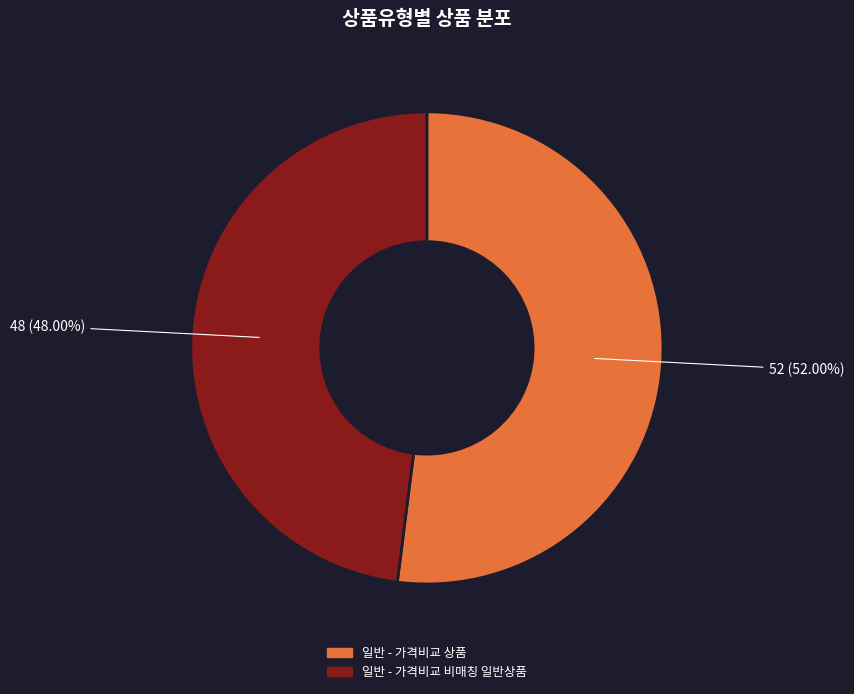

What is the ratio of the value at 일반 - 가격비교 상품 to the value at 일반 - 가격비교 비매칭 일반상품?

1.1